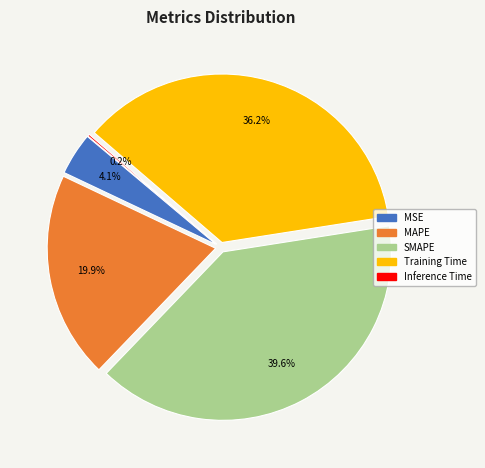

Which category has the biggest portion of the pie?

SMAPE